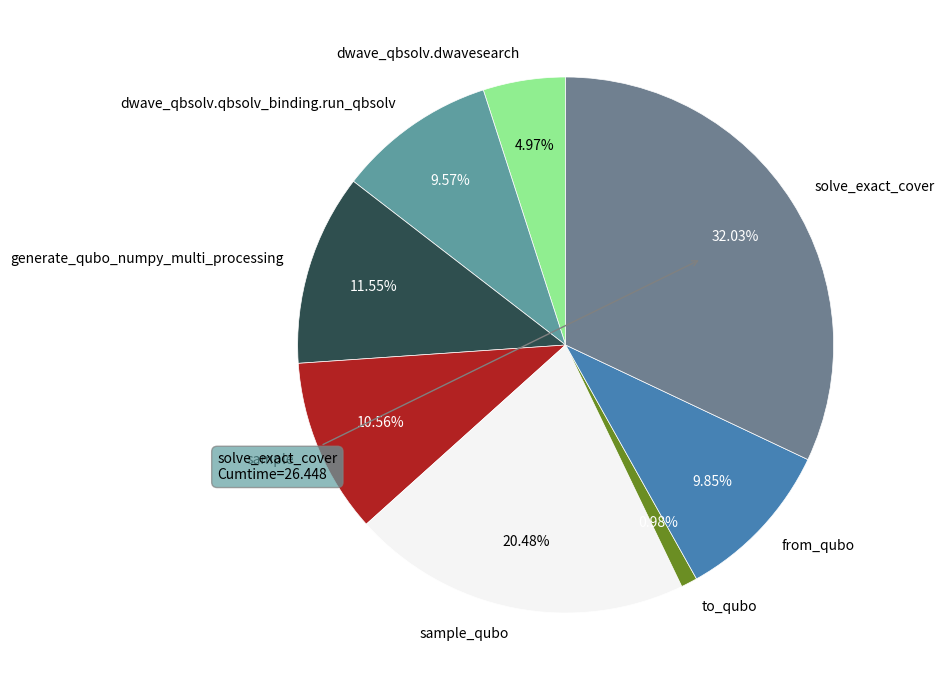

Combined, do sample_qubo and from_qubo account for over 50%?

No